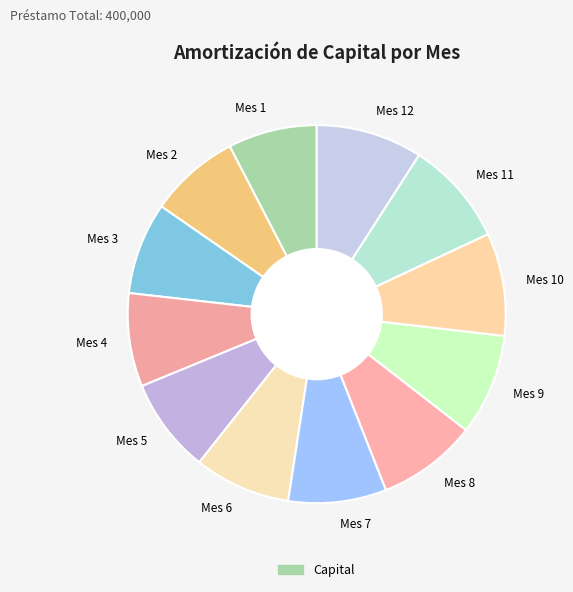

Is there a majority slice in this chart?

No